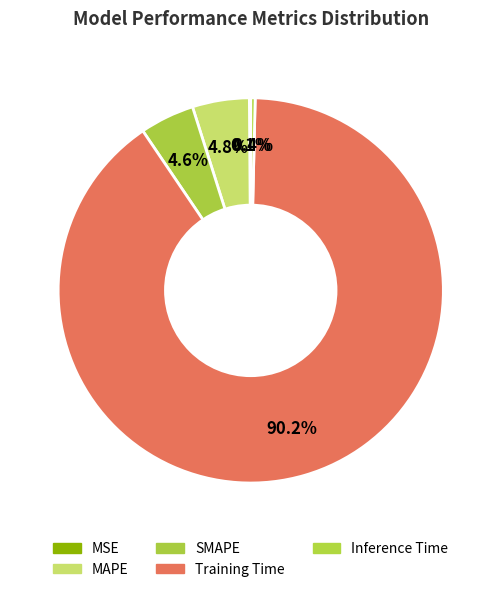

The SMAPE slice represents 12% of the pie. True or false?

False